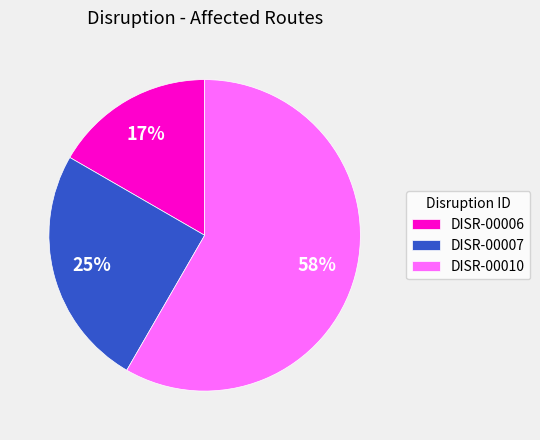

Is the sum of DISR-00010 and DISR-00007 greater than half?

Yes